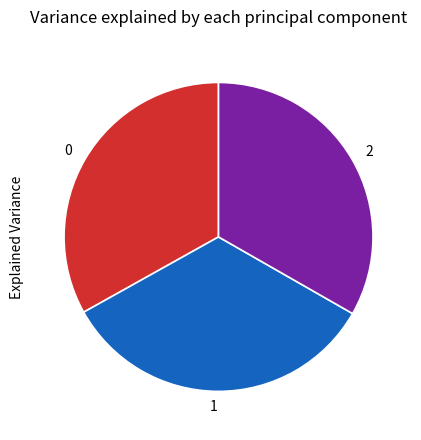

Do 2 and 0 together represent more than half of the pie?

Yes